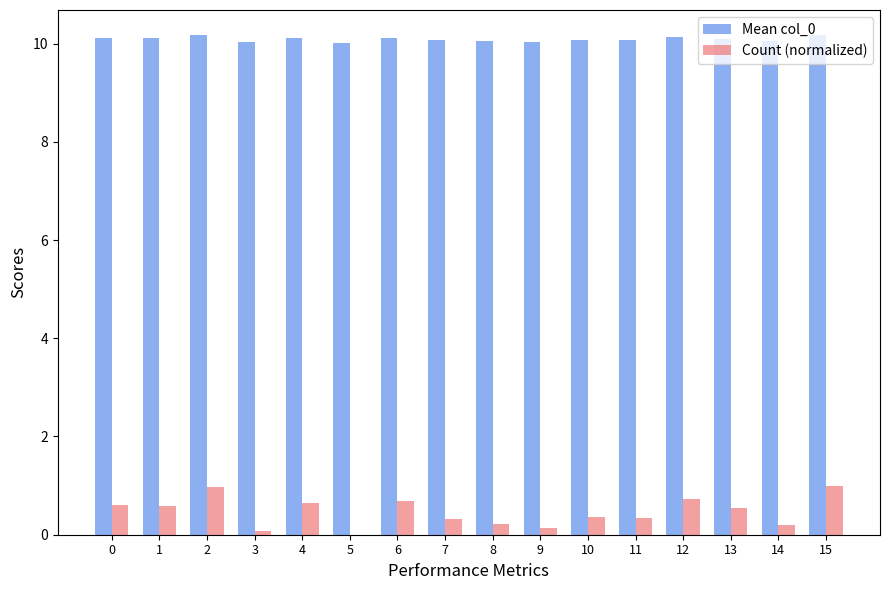

What is the maximum value shown in the chart?

10.2